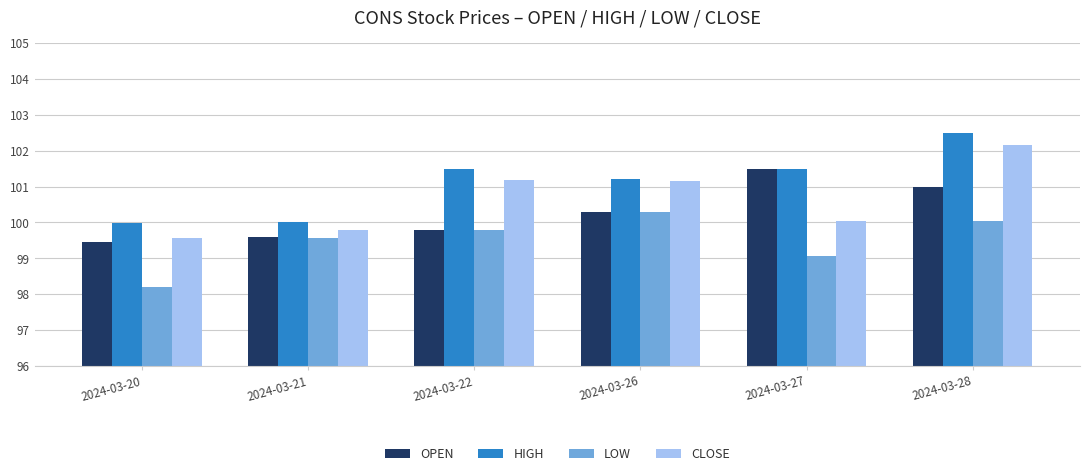

Which series has the largest range (max minus min)?

CLOSE